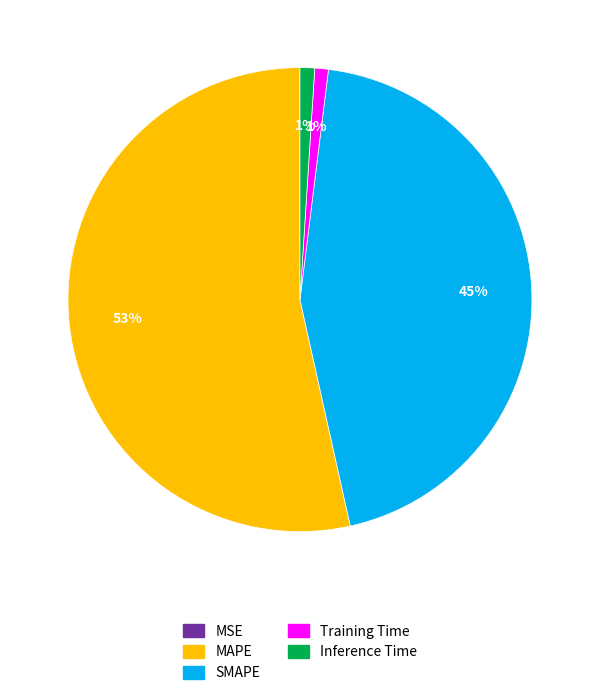

Do MAPE and SMAPE together represent more than half of the pie?

Yes